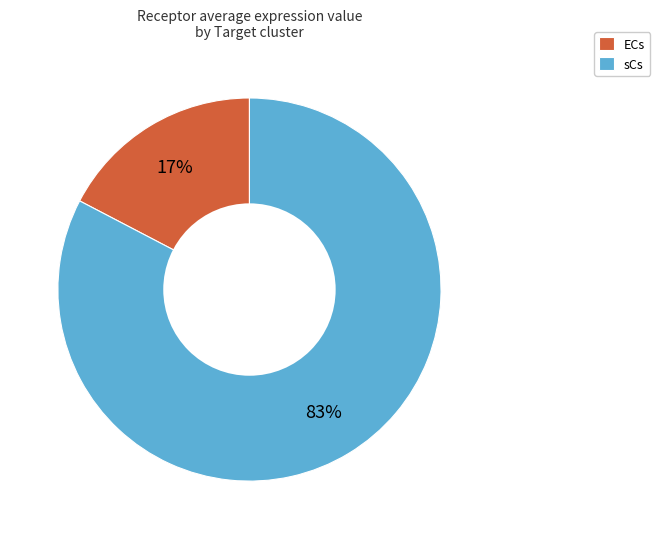

What is the smallest slice in the pie chart?

ECs